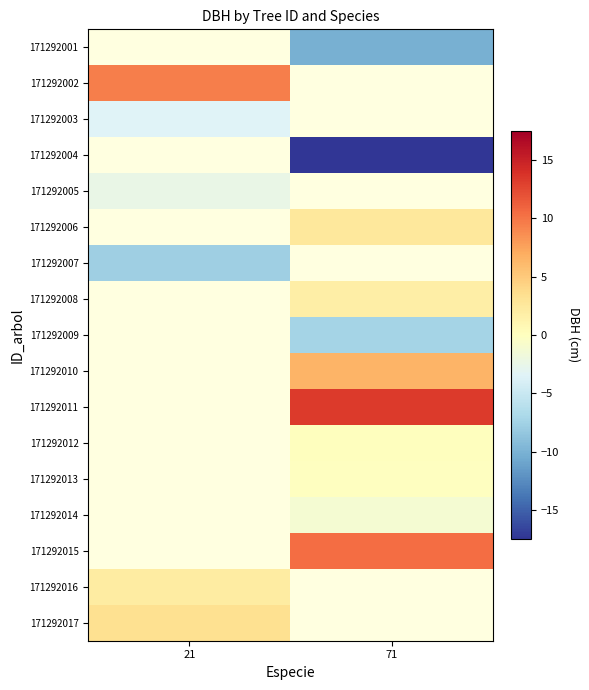

What is the approximate value of 171292002 at 21?

9.4